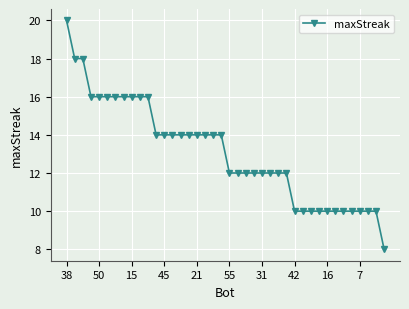

What is the minimum value shown in the chart?

8